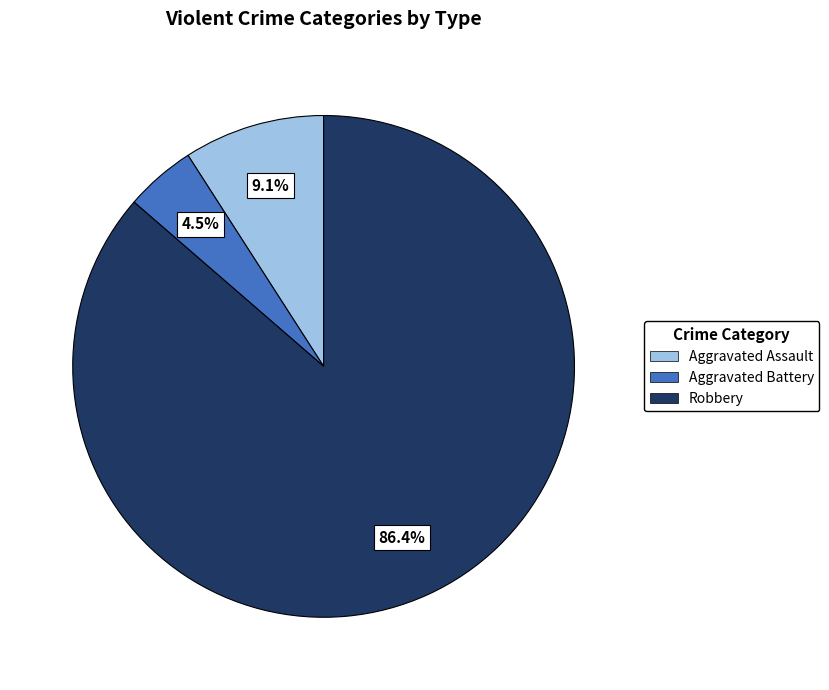

Is there any slice that represents more than half of the pie?

Yes